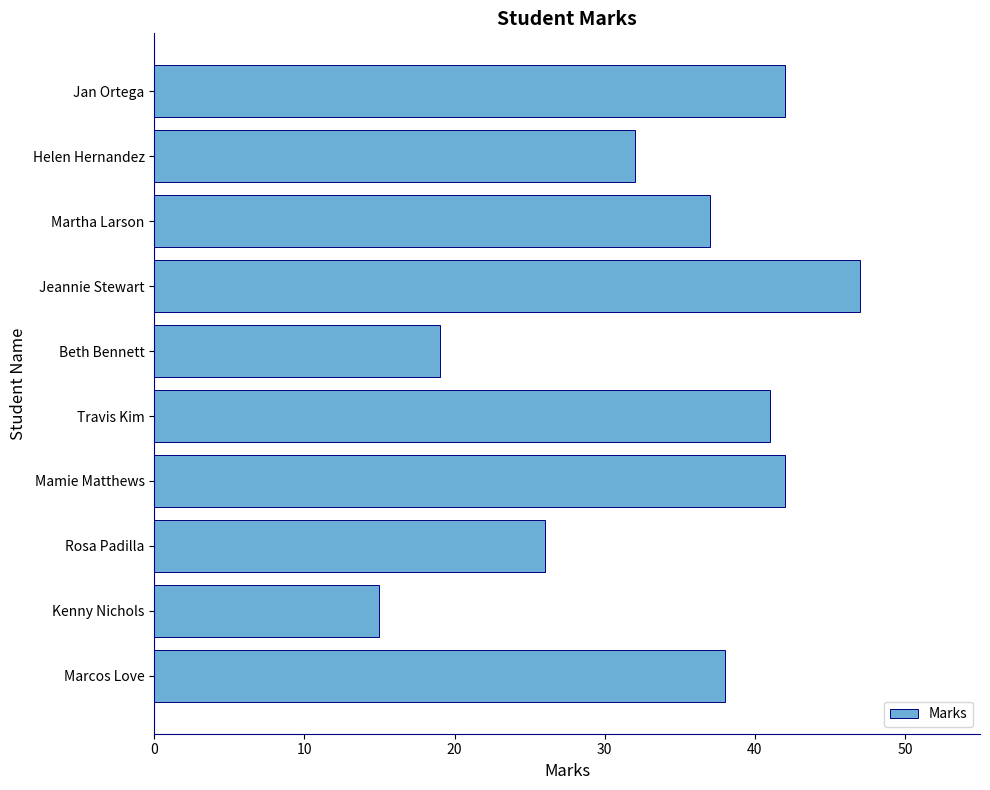

What is the label of the 3rd bar from the bottom?

Rosa Padilla